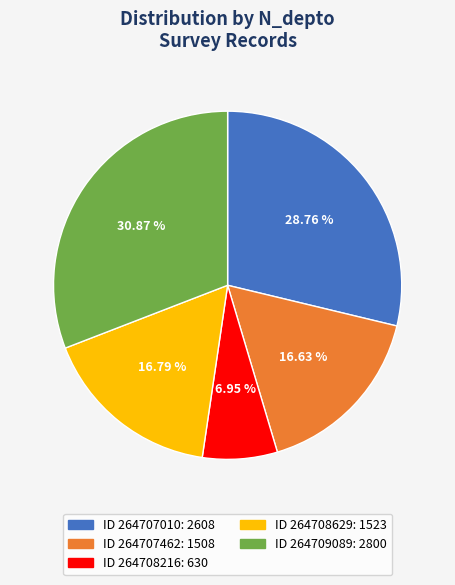

Does any single category account for the majority?

No